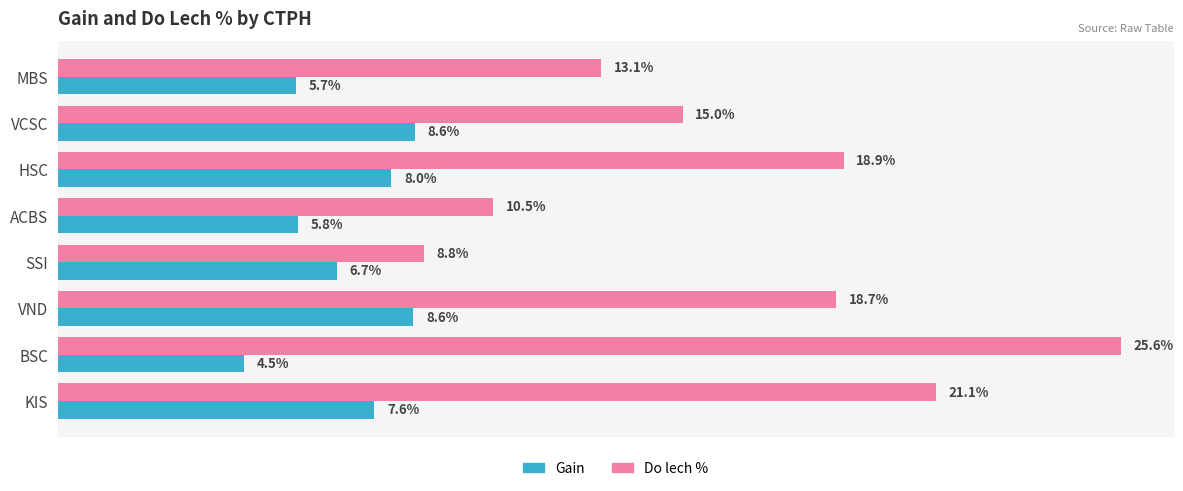

Count the Gain values in the range 0 to 1.

8